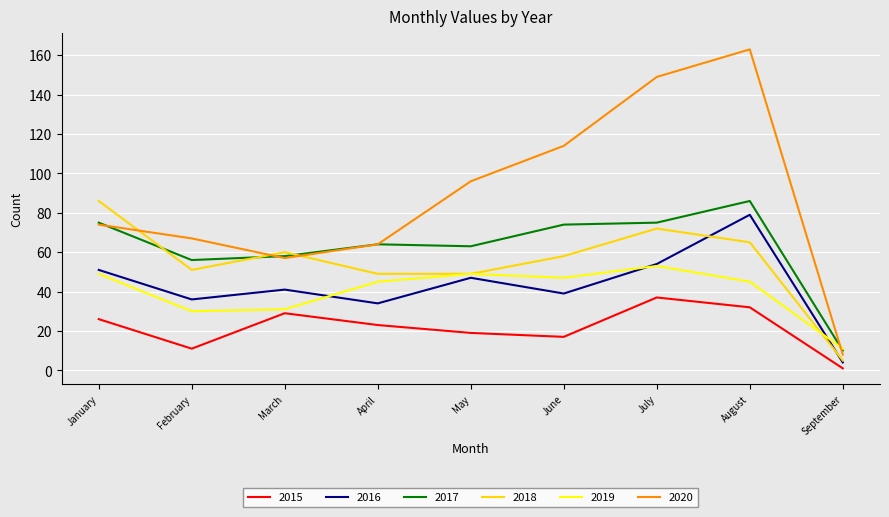

The 2016 series shows 14 at February. True or false?

False